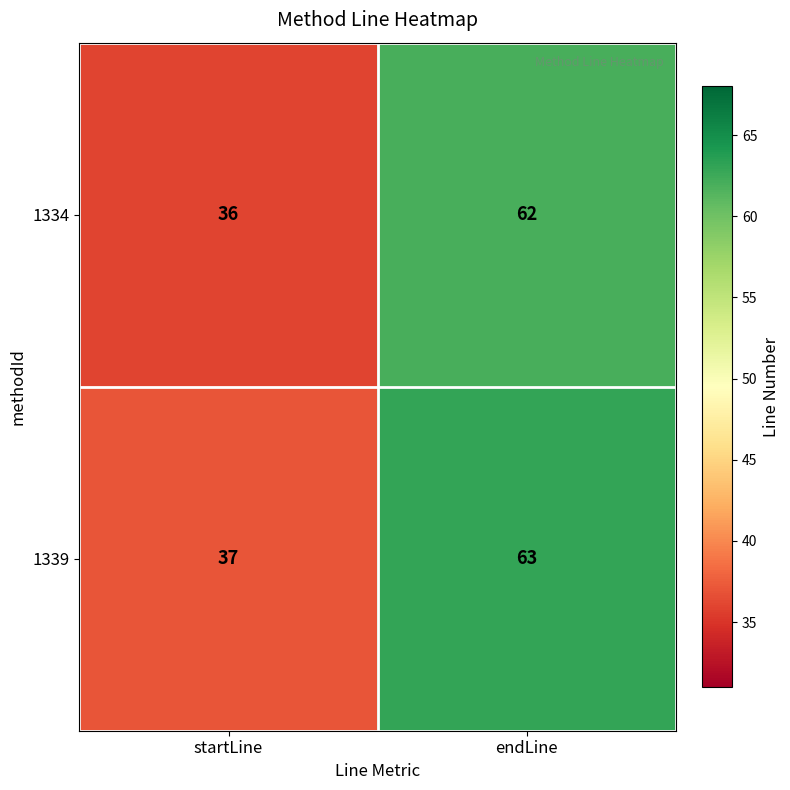

List the series in order of their overall mean, highest first.

1339, 1334